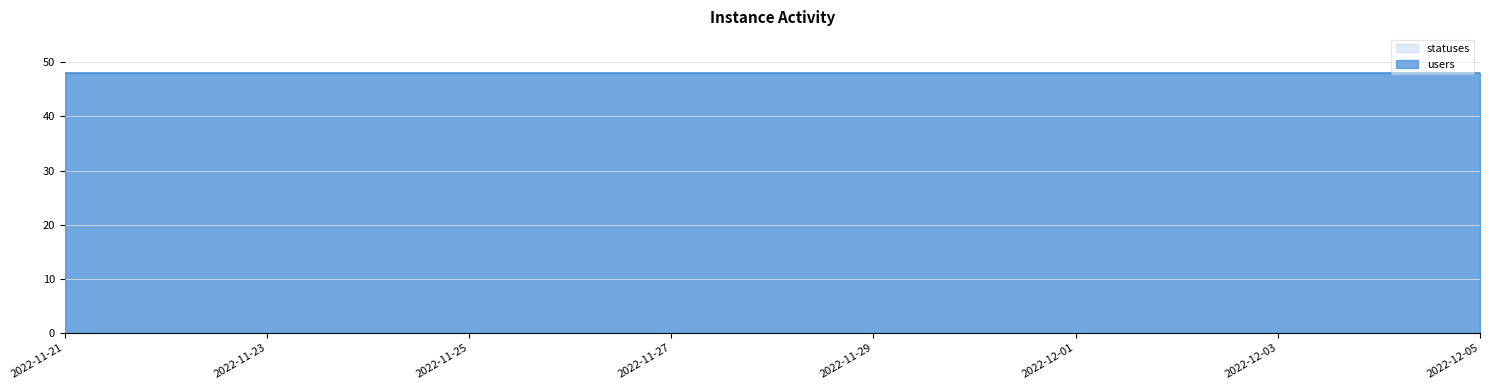

True or false: statuses has more than 2 points higher than both neighbors.

False